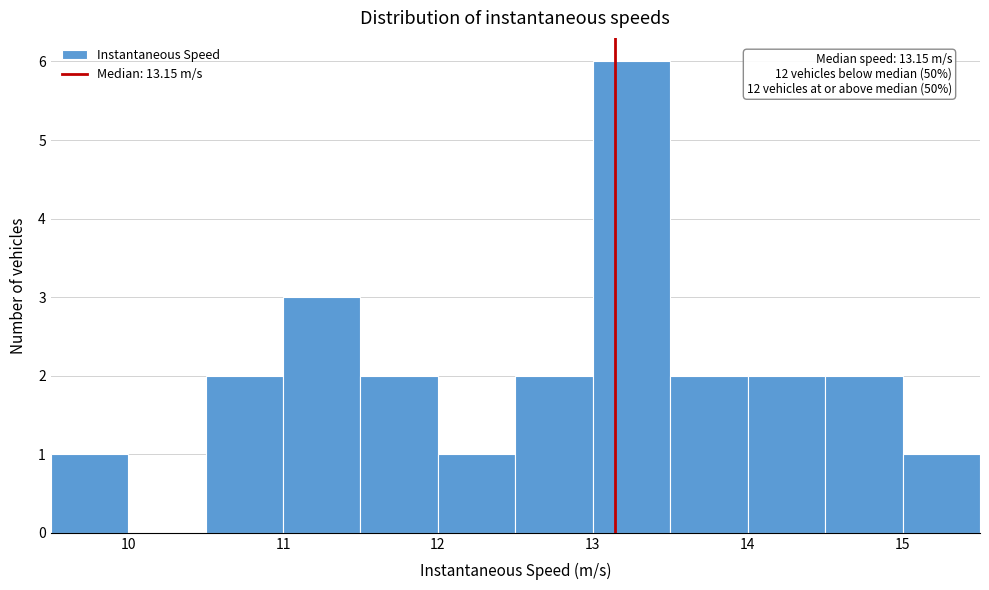

Over which range of the x-axis is the bar tallest?

13.0 to 13.5